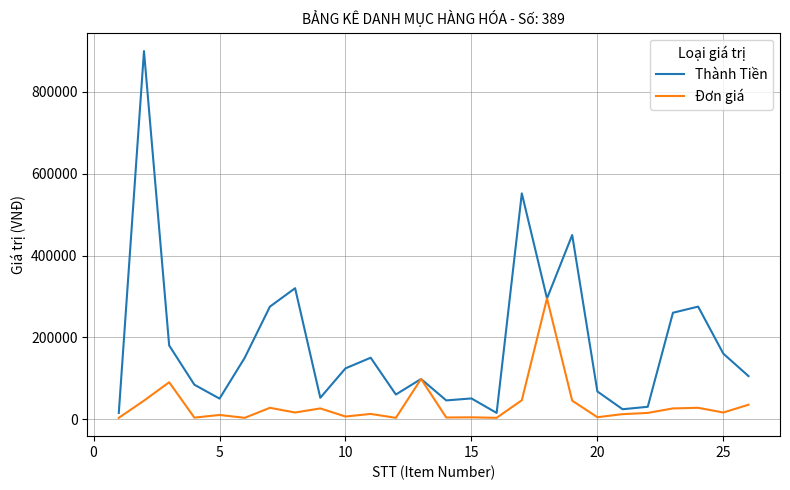

List the series in order of their overall mean, highest first.

Thành Tiền, Đơn giá